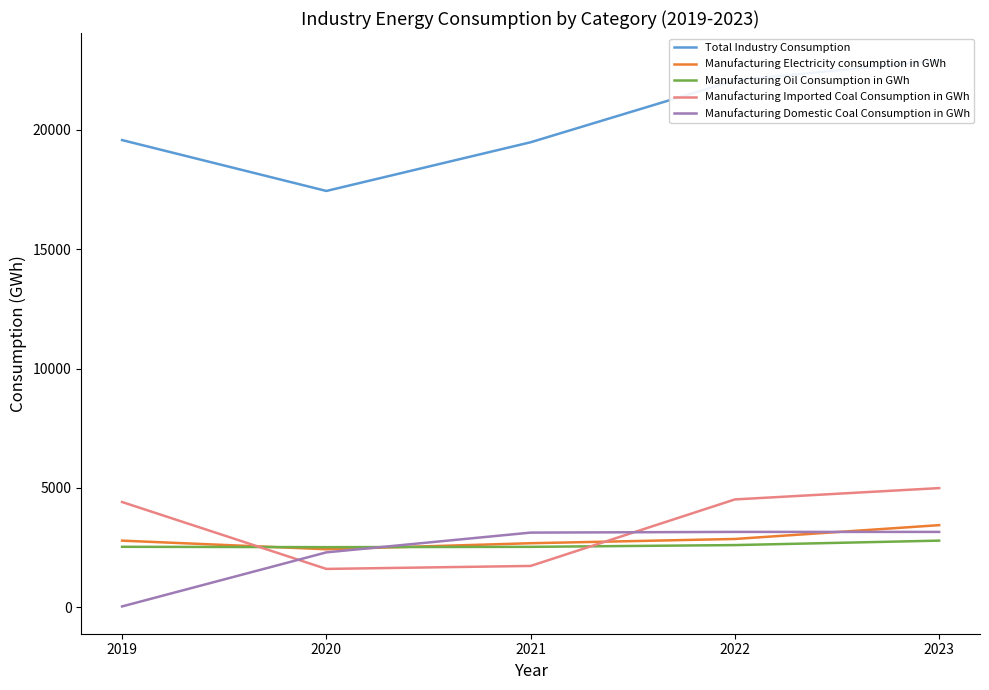

At how many categories does at least one series exceed 7429?

5